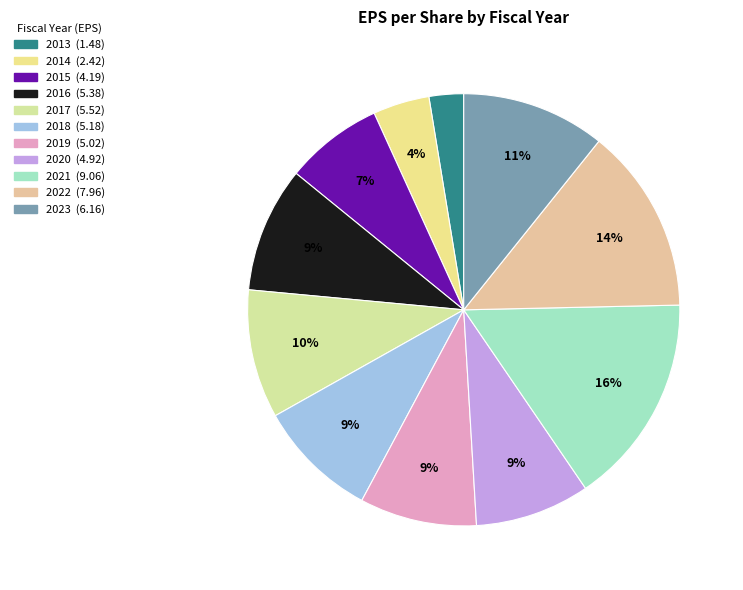

To the nearest percent, what is the combined percentage of 2016 and 2020?

18%